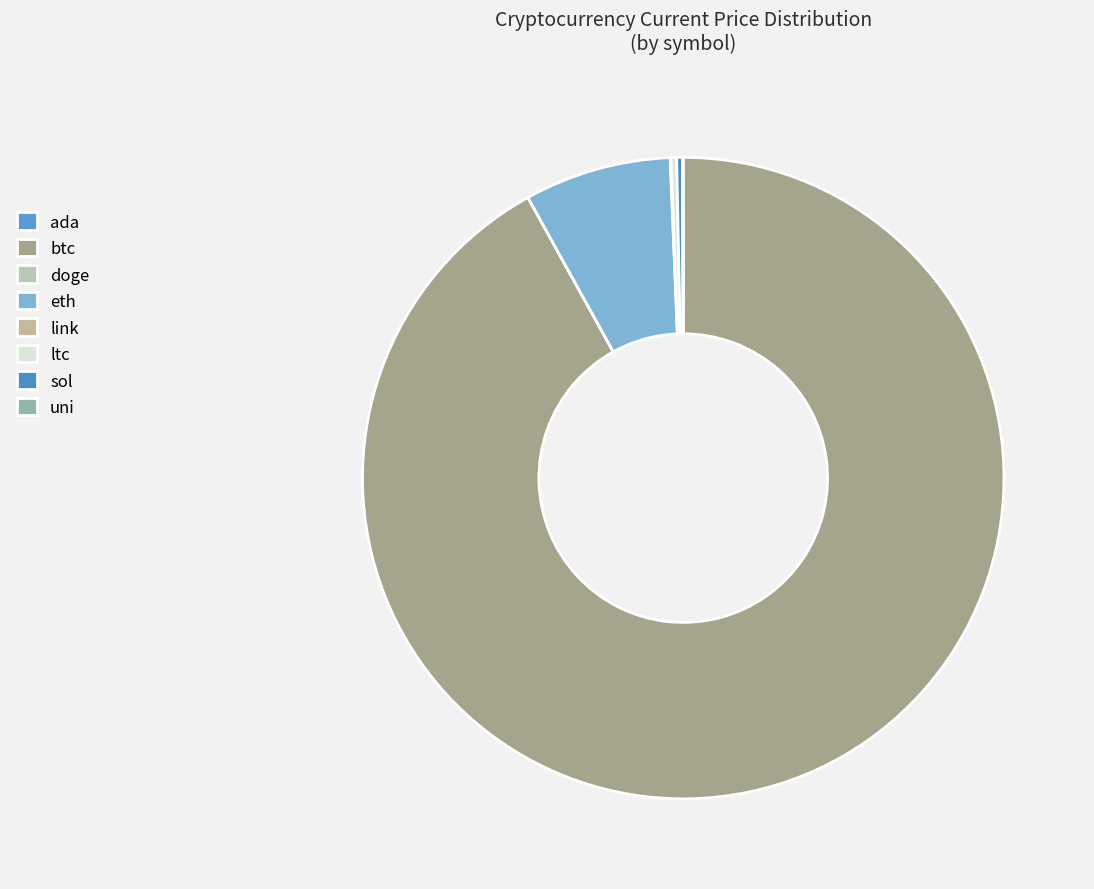

Is it true that ada is 0% of the pie?

True